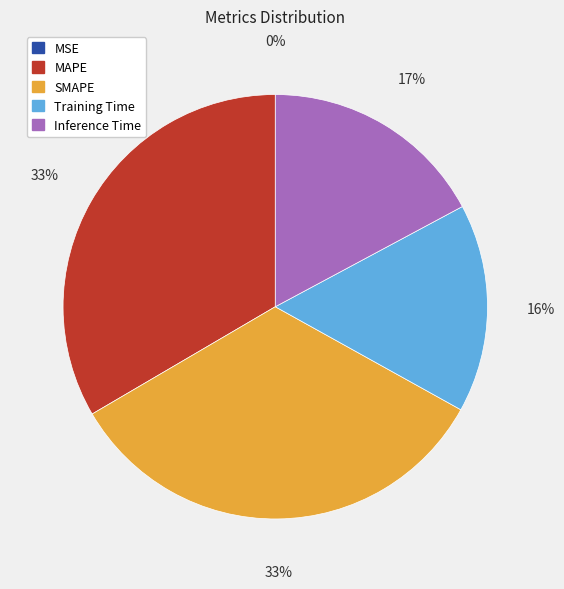

To the nearest percent, what portion does MAPE represent?

33%